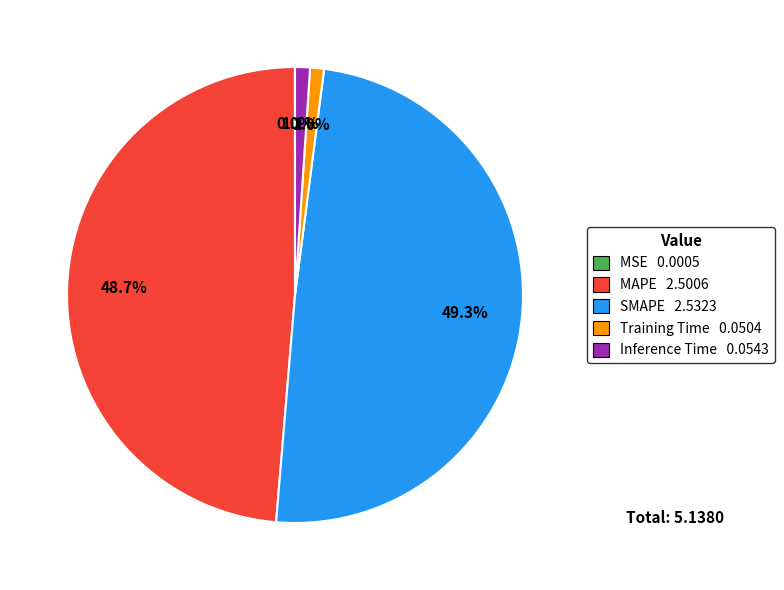

To the nearest percent, what is the difference between the Training Time and MAPE slice percentages?

48%